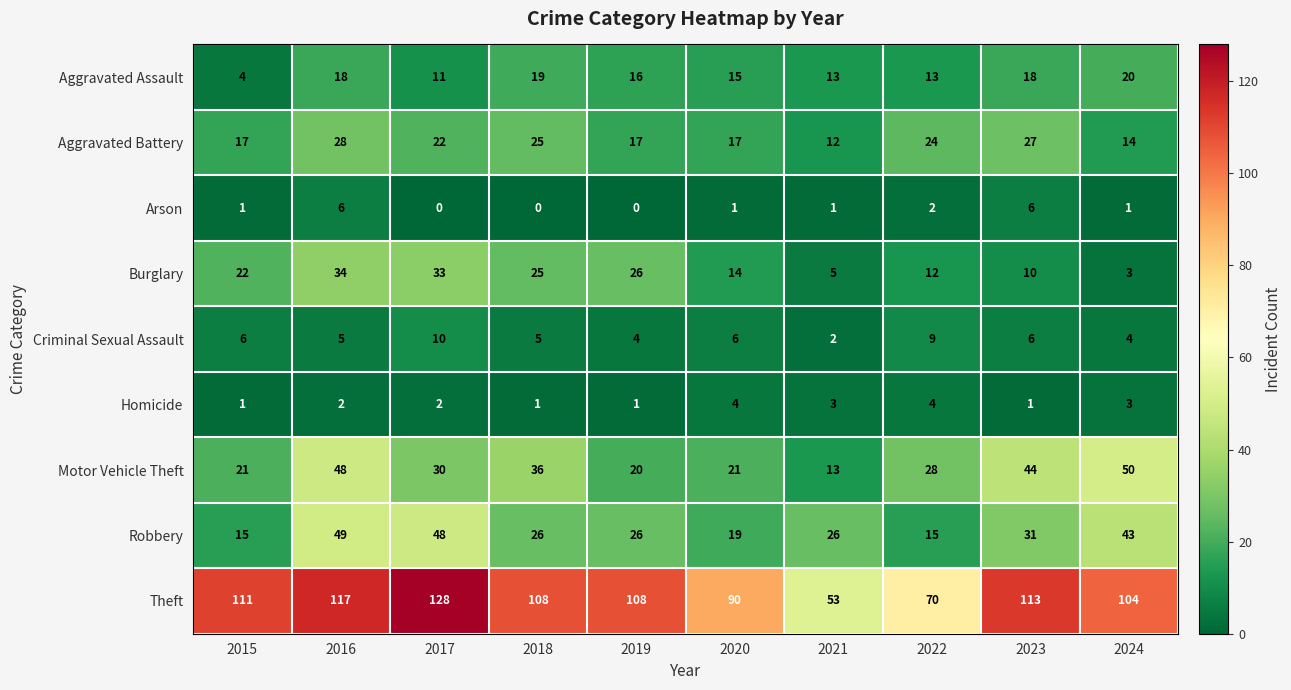

How many distinct data groups are displayed?

9